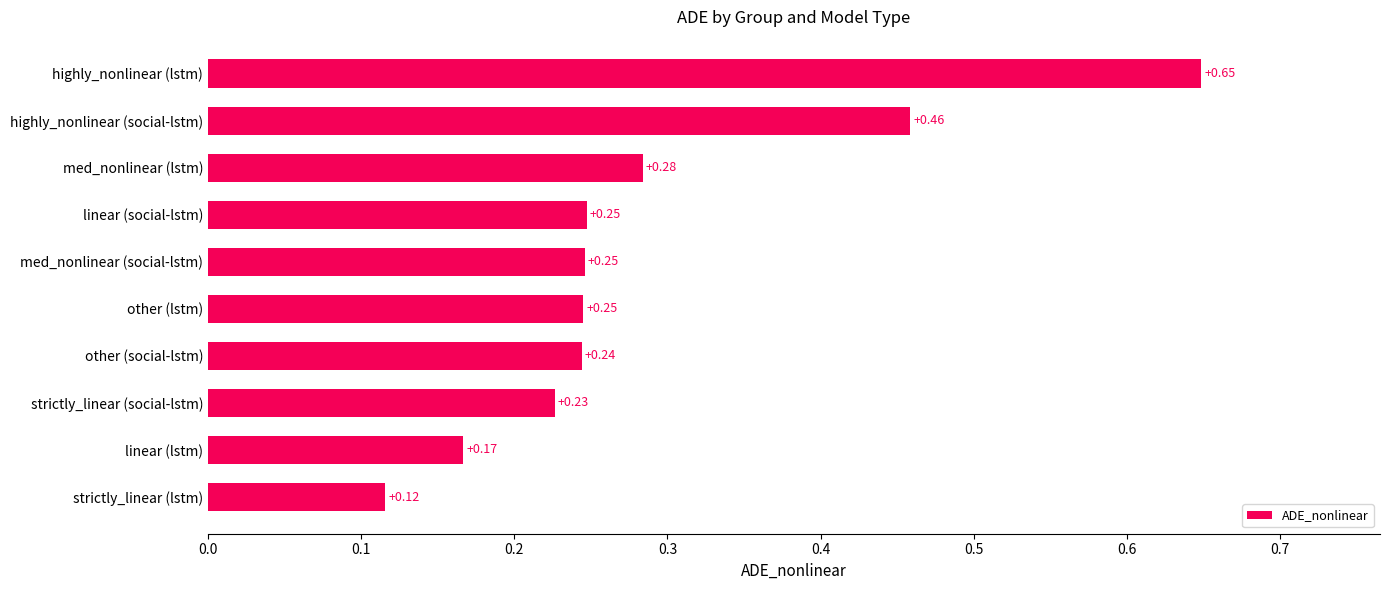

How many bars are there in total?

10